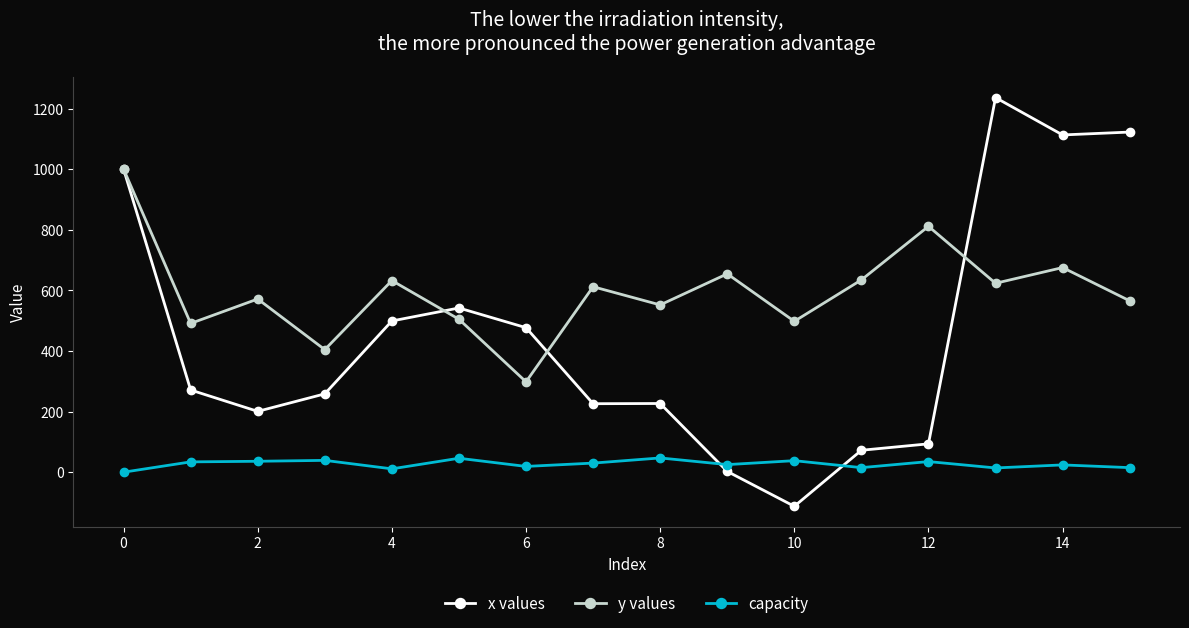

Rank the series by their maximum value, from highest to lowest.

x values, y values, capacity